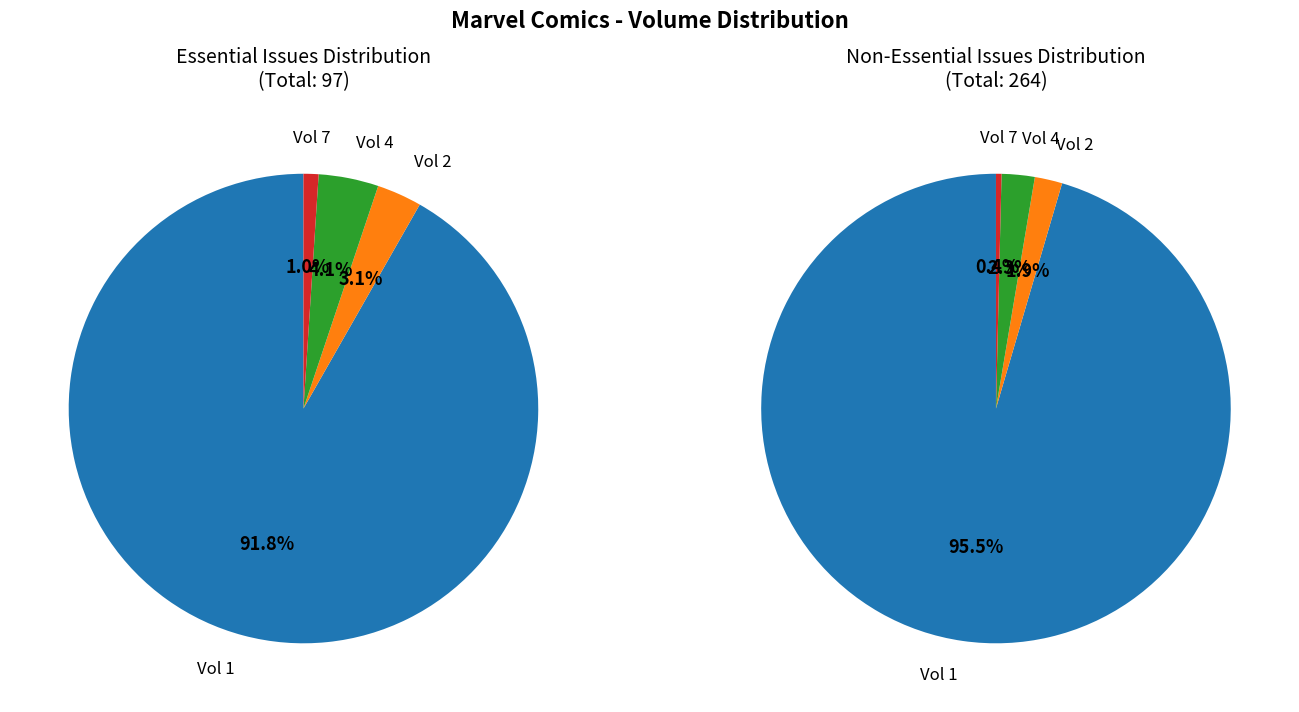

To the nearest percent, what is the combined percentage of Vol 1 and Vol 2?

97%